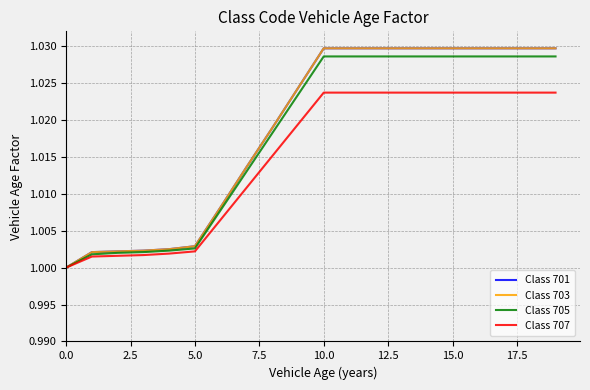

Does the chart display data point markers on the line(s)?

No